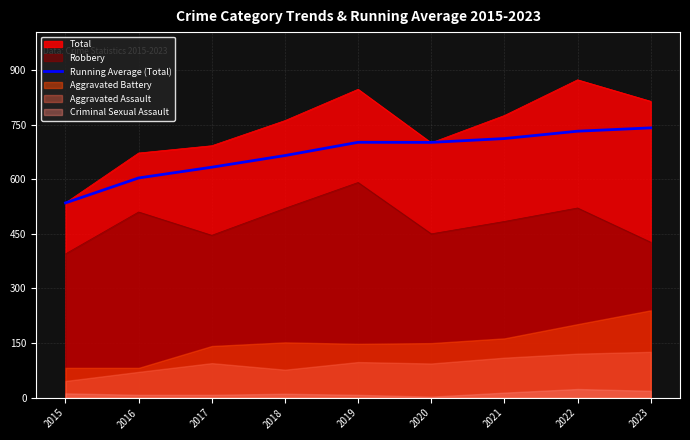

At which label is the value closest to 638?

2017